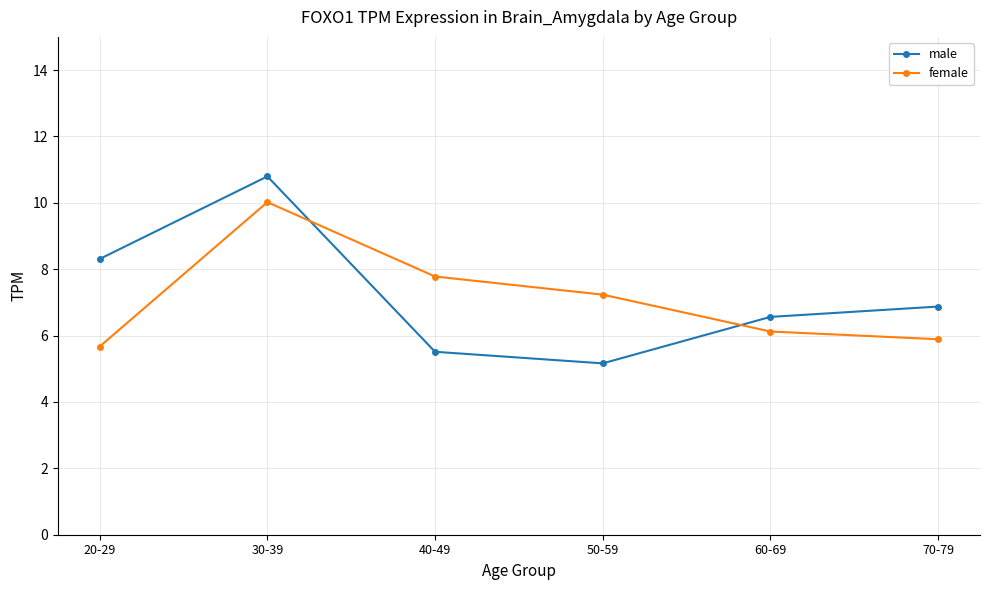

At how many categories does at least one series exceed 9?

1